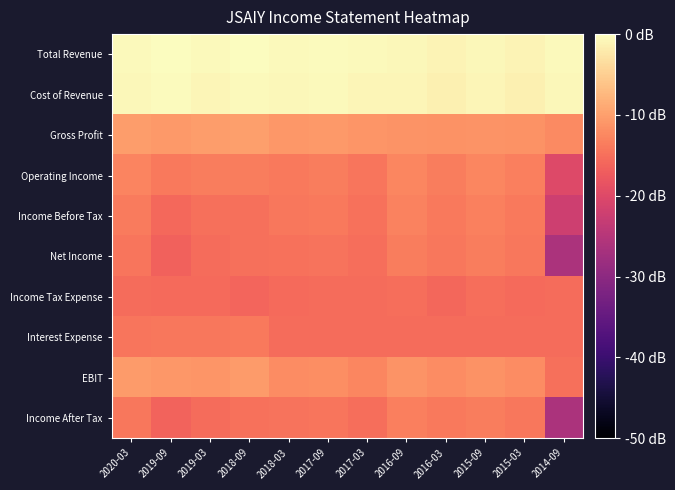

What is the total value across all series at 2019-03?

-111.4